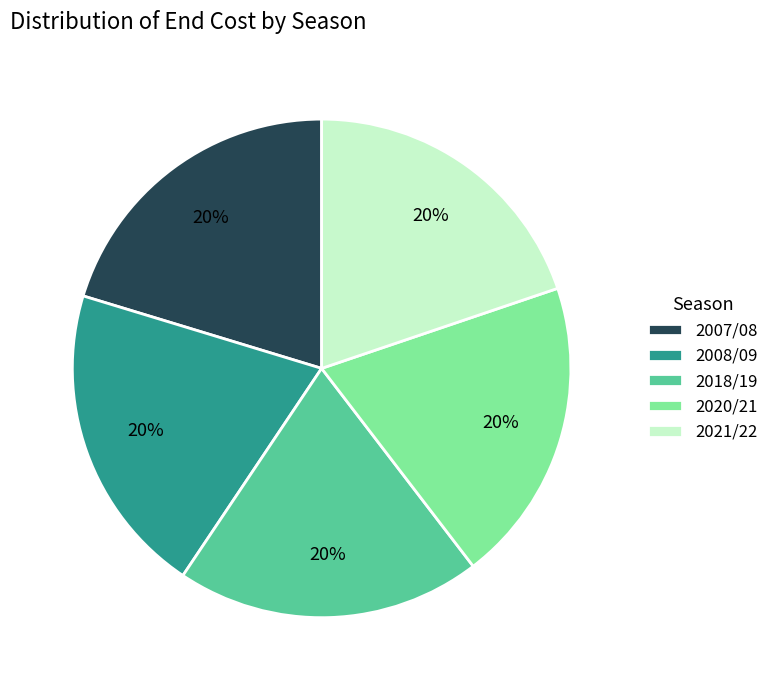

How many slices are in this pie chart?

5